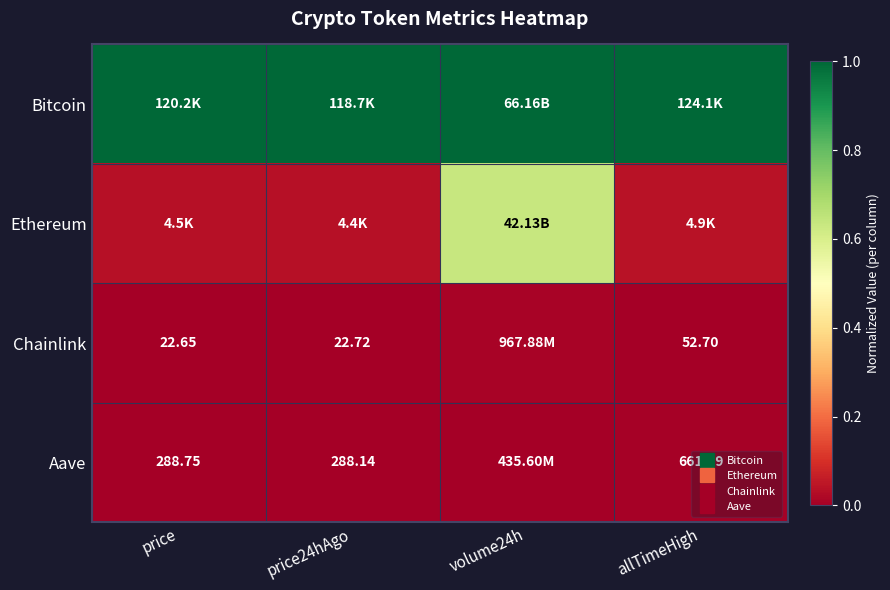

The Ethereum series shows 0.0 at price. True or false?

False